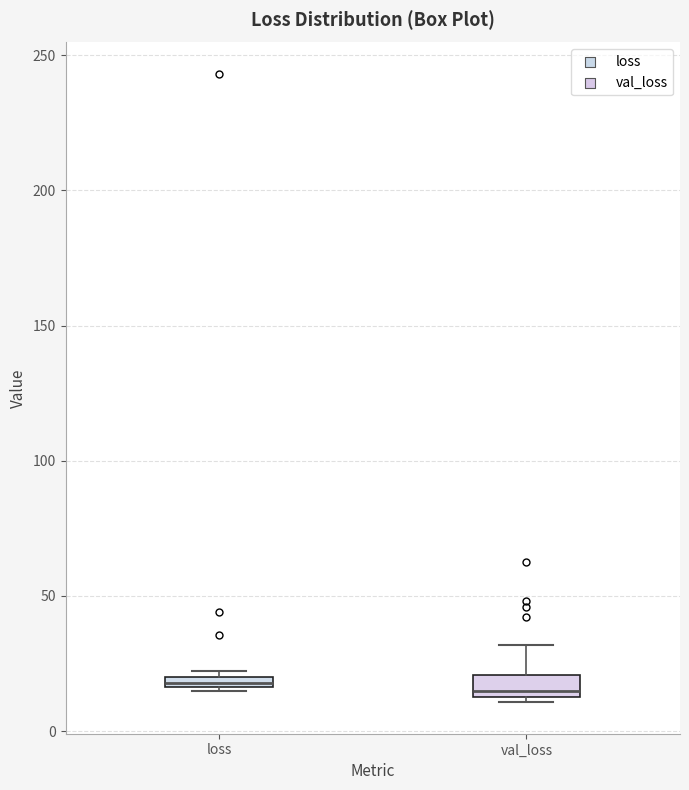

Where is the lower edge of the box for val_loss on the y-axis? The values are not printed on the chart, so give them approximately, as read against the axis.

15